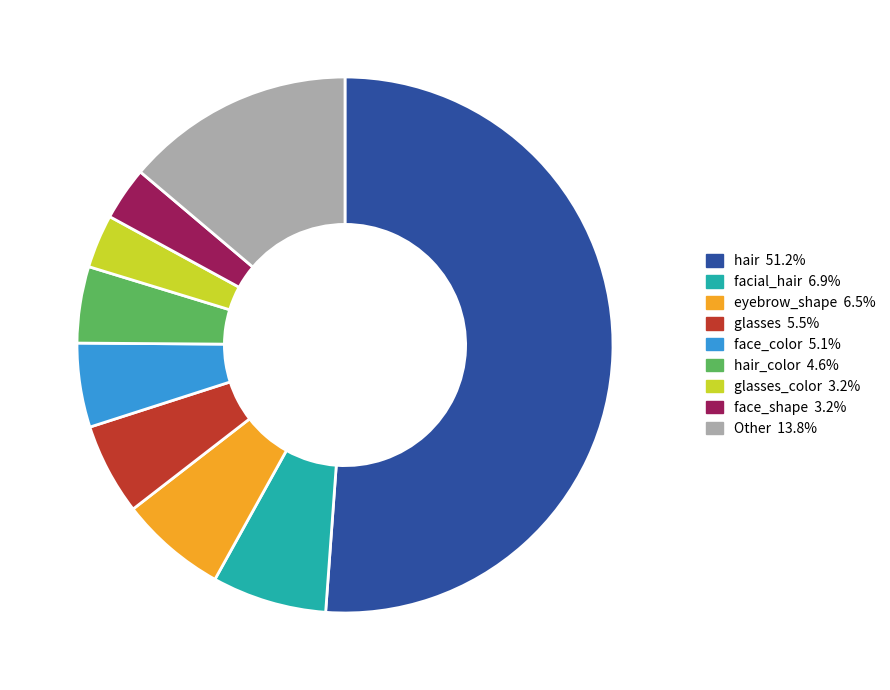

Is there a majority slice in this chart?

Yes